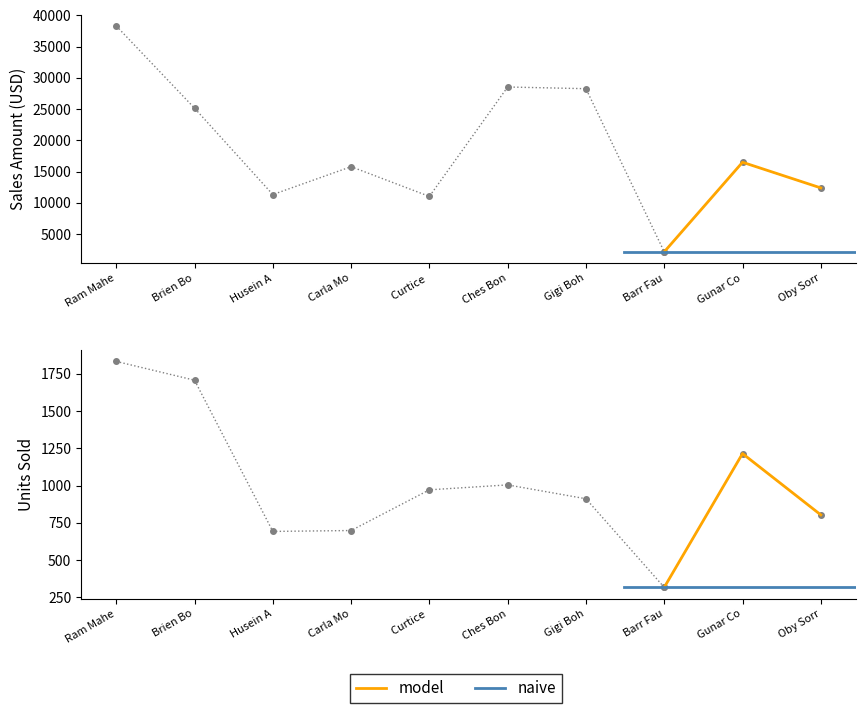

What is the sum of all Units values?

10158